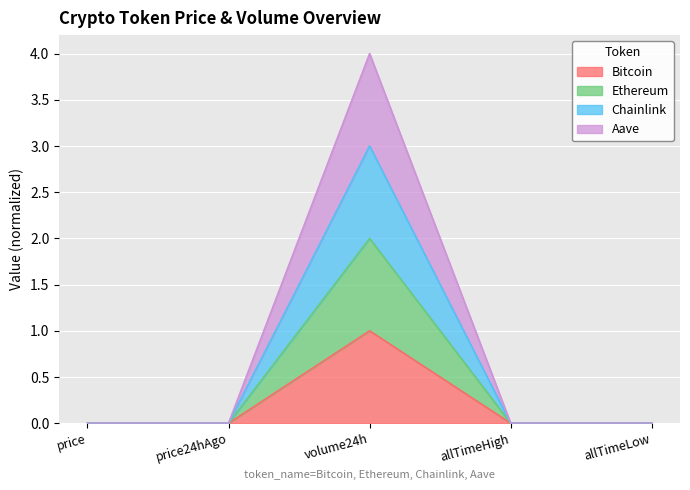

At which label does Aave reach its minimum?

allTimeLow